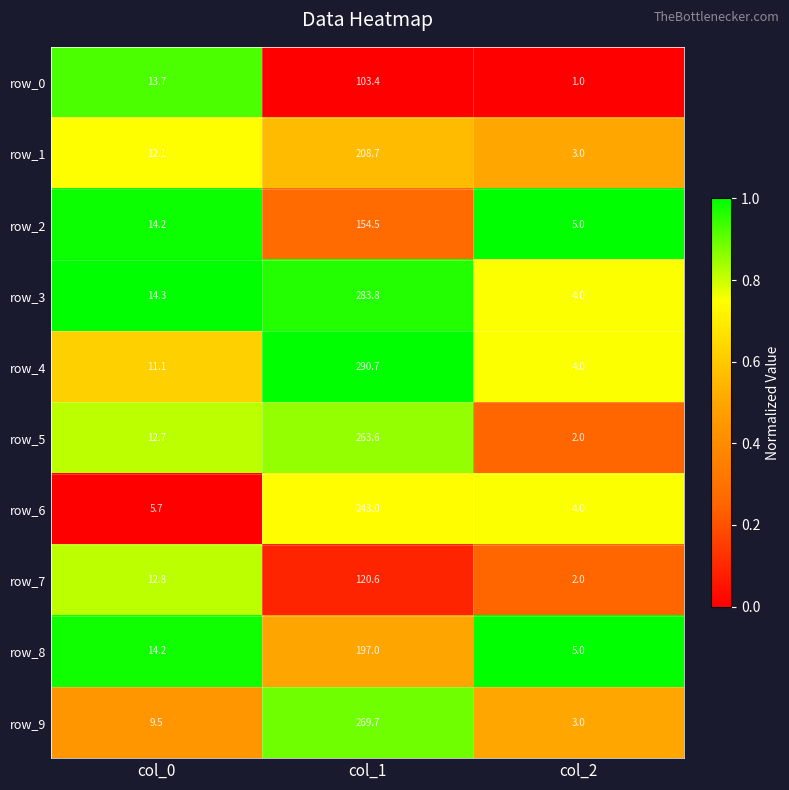

Which series changed the most between col_1 and col_2?

row_4